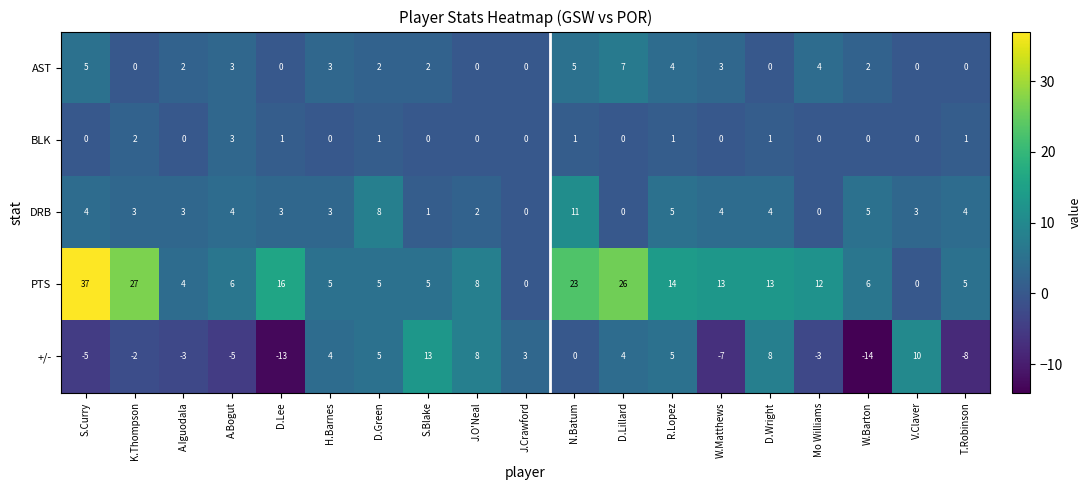

True or false: +/- has a value of -8 at T.Robinson.

True